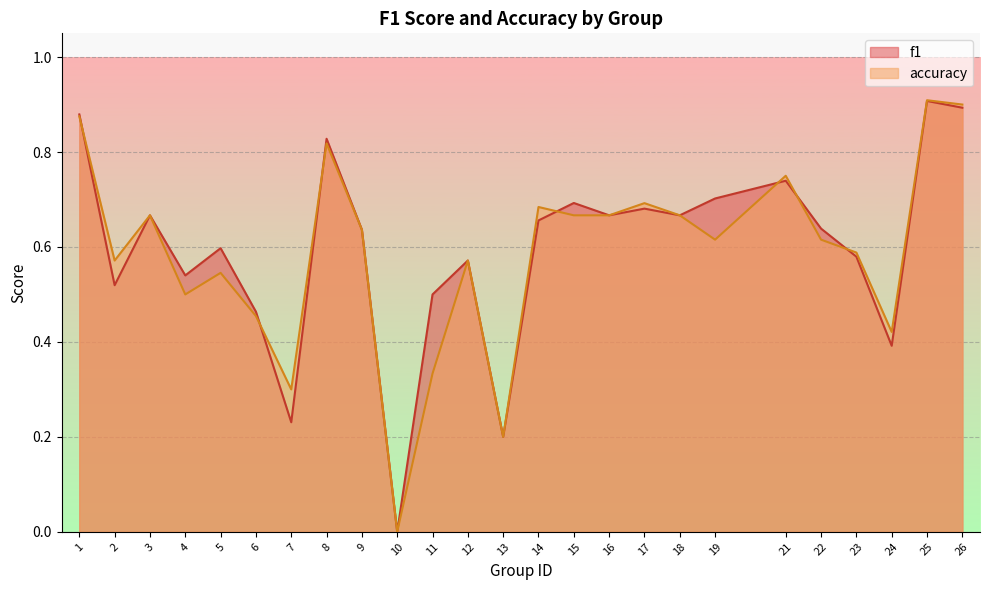

What are all the series names shown in the legend?

f1, accuracy